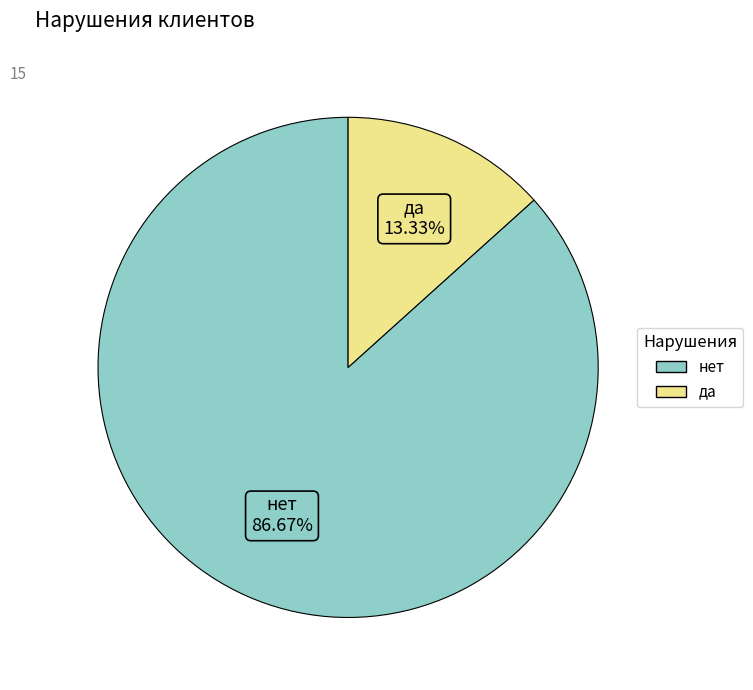

Is the sum of нет and да greater than half?

Yes